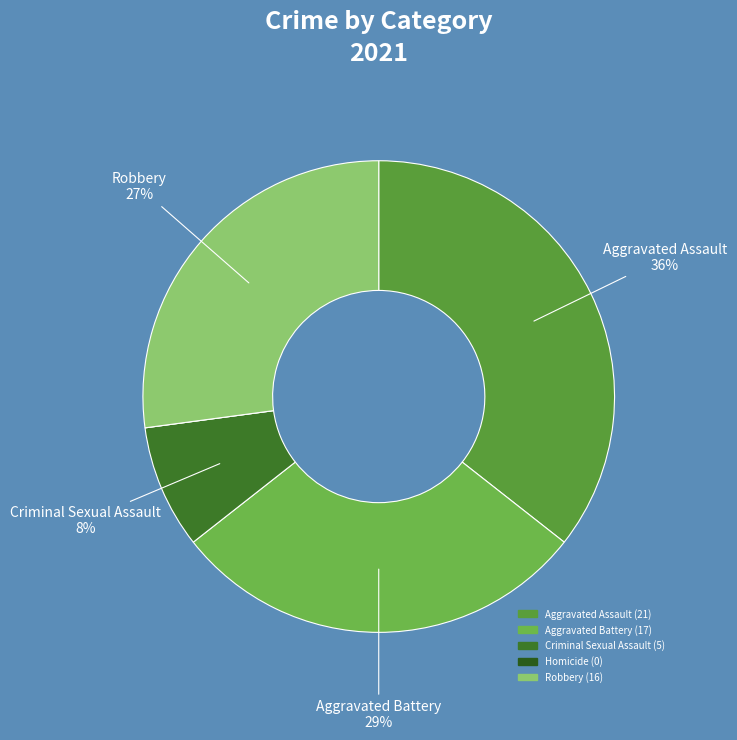

To the nearest percent, what is the difference between the largest and smallest slice percentages?

36%